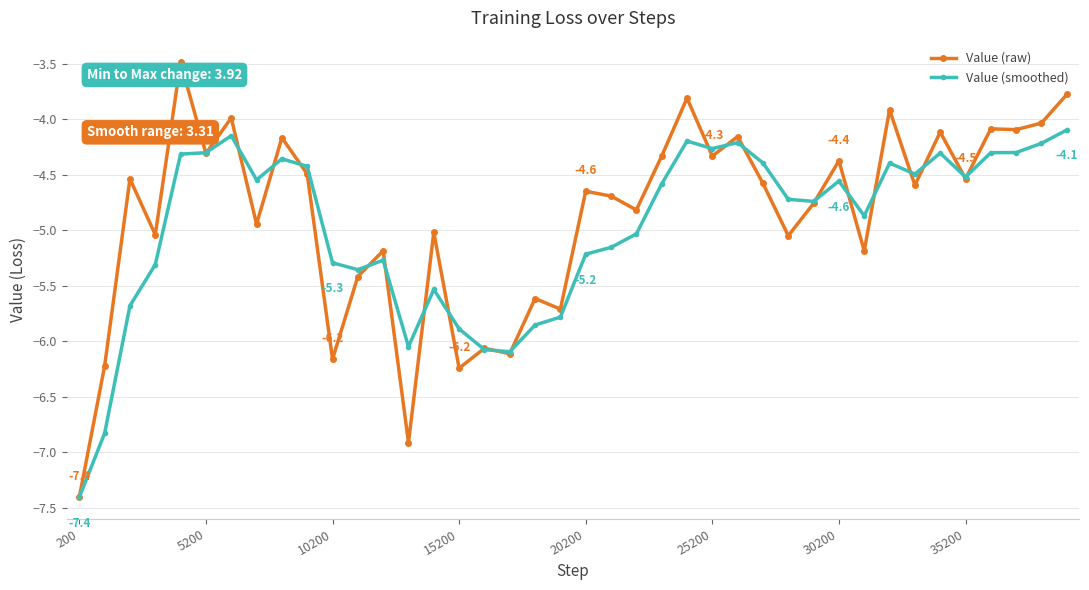

List the series in order of their peak value, highest first.

Value (raw), Value (smoothed)